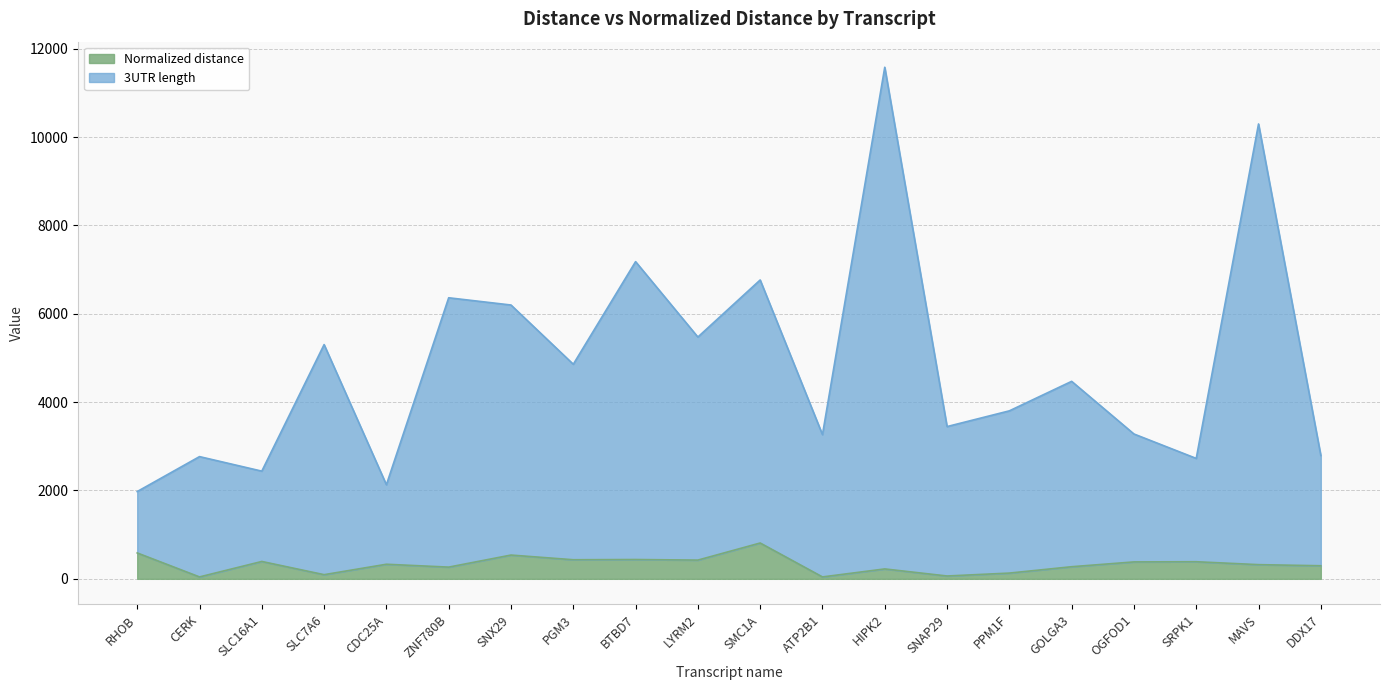

What is the difference between the 3UTR length values at OGFOD1 and RHOB?

1303